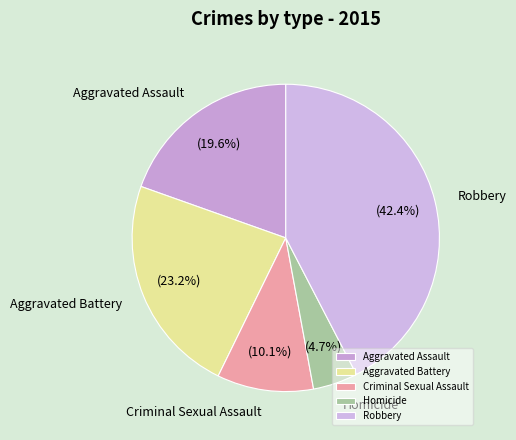

Is it true that Robbery is 42% of the pie?

True